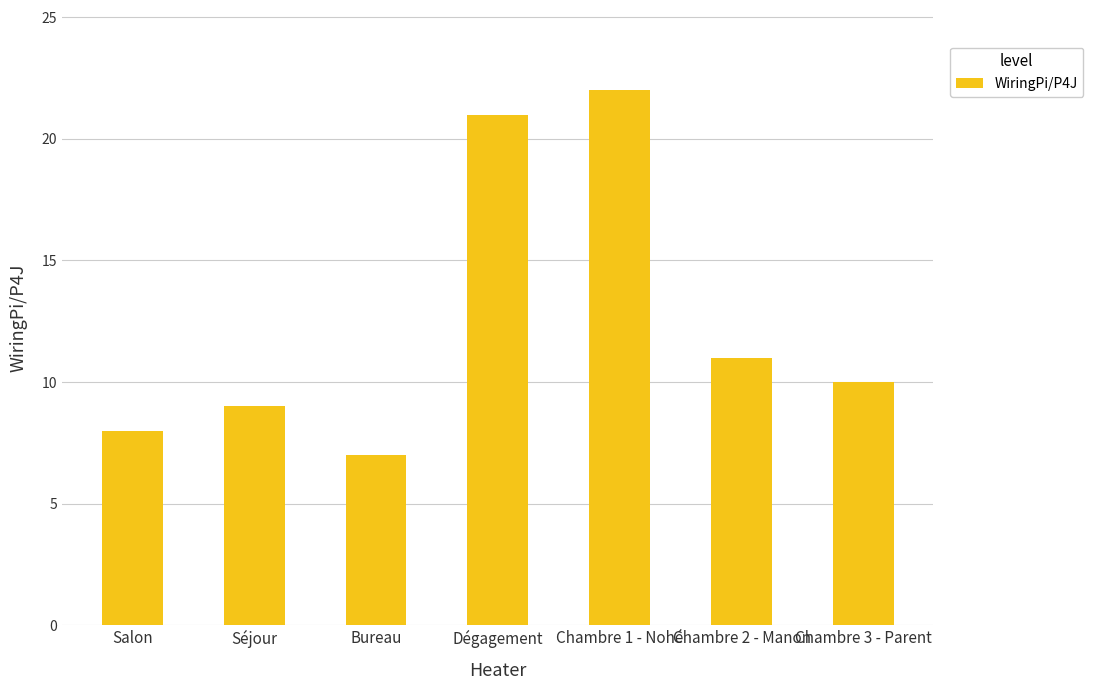

Reading left to right, transcribe all the data shown in this chart.

Salon=8	Séjour=9	Bureau=7	Dégagement=21	Chambre 1 - Nohé=22	Chambre 2 - Manon=11	Chambre 3 - Parent=10